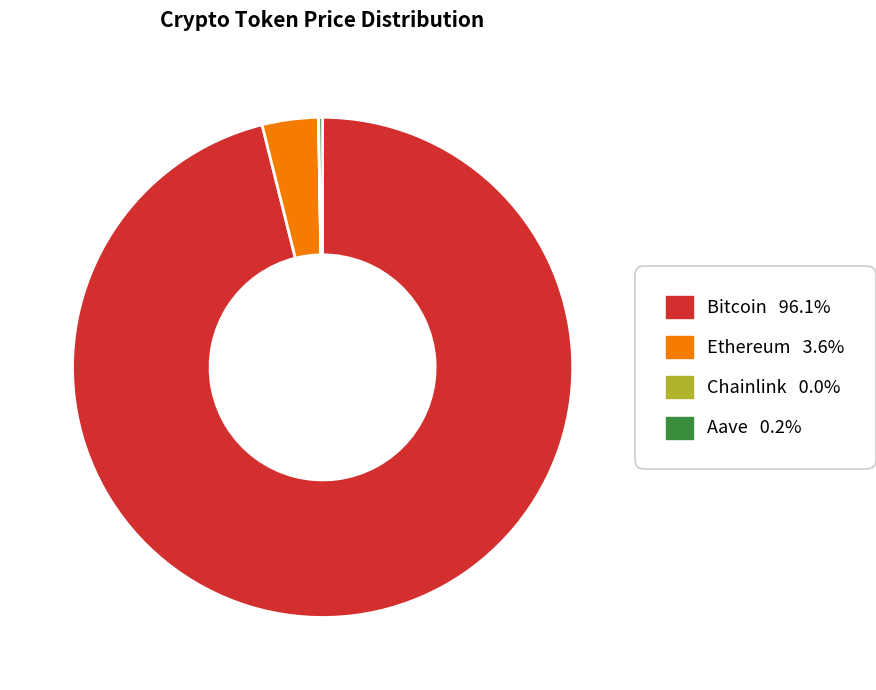

What is the largest slice in the pie chart?

Bitcoin